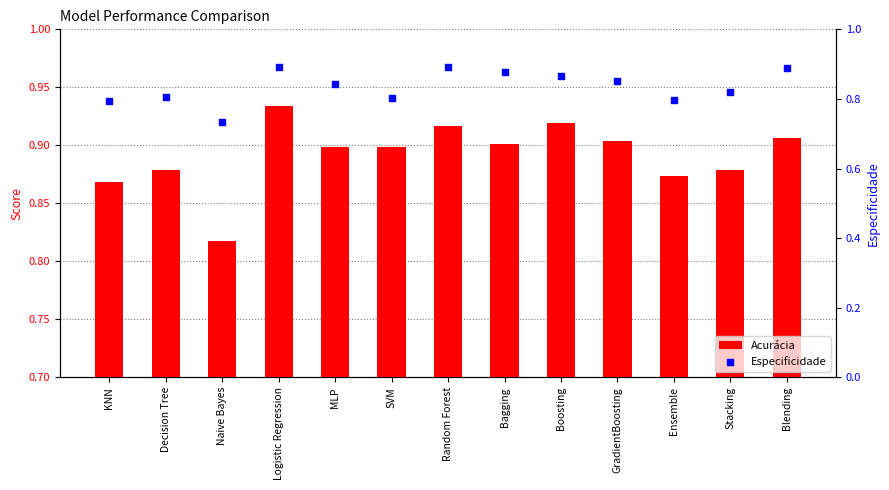

At how many categories does at least one series exceed 0?

13